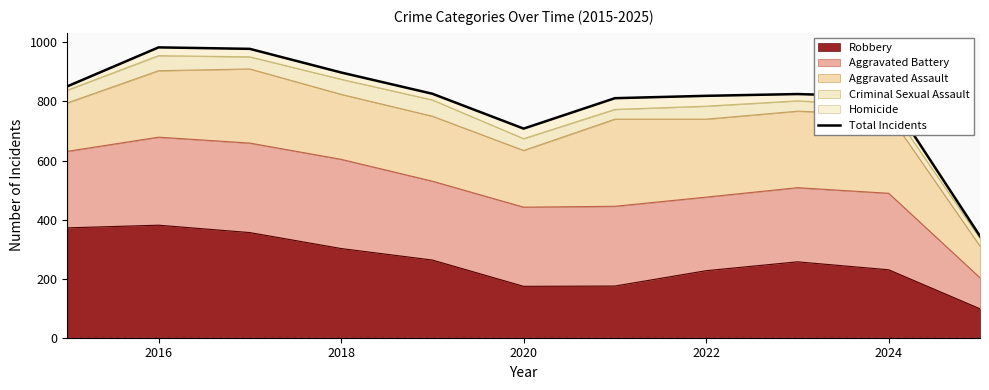

The value of Robbery at 2024 is 50. True or false?

False